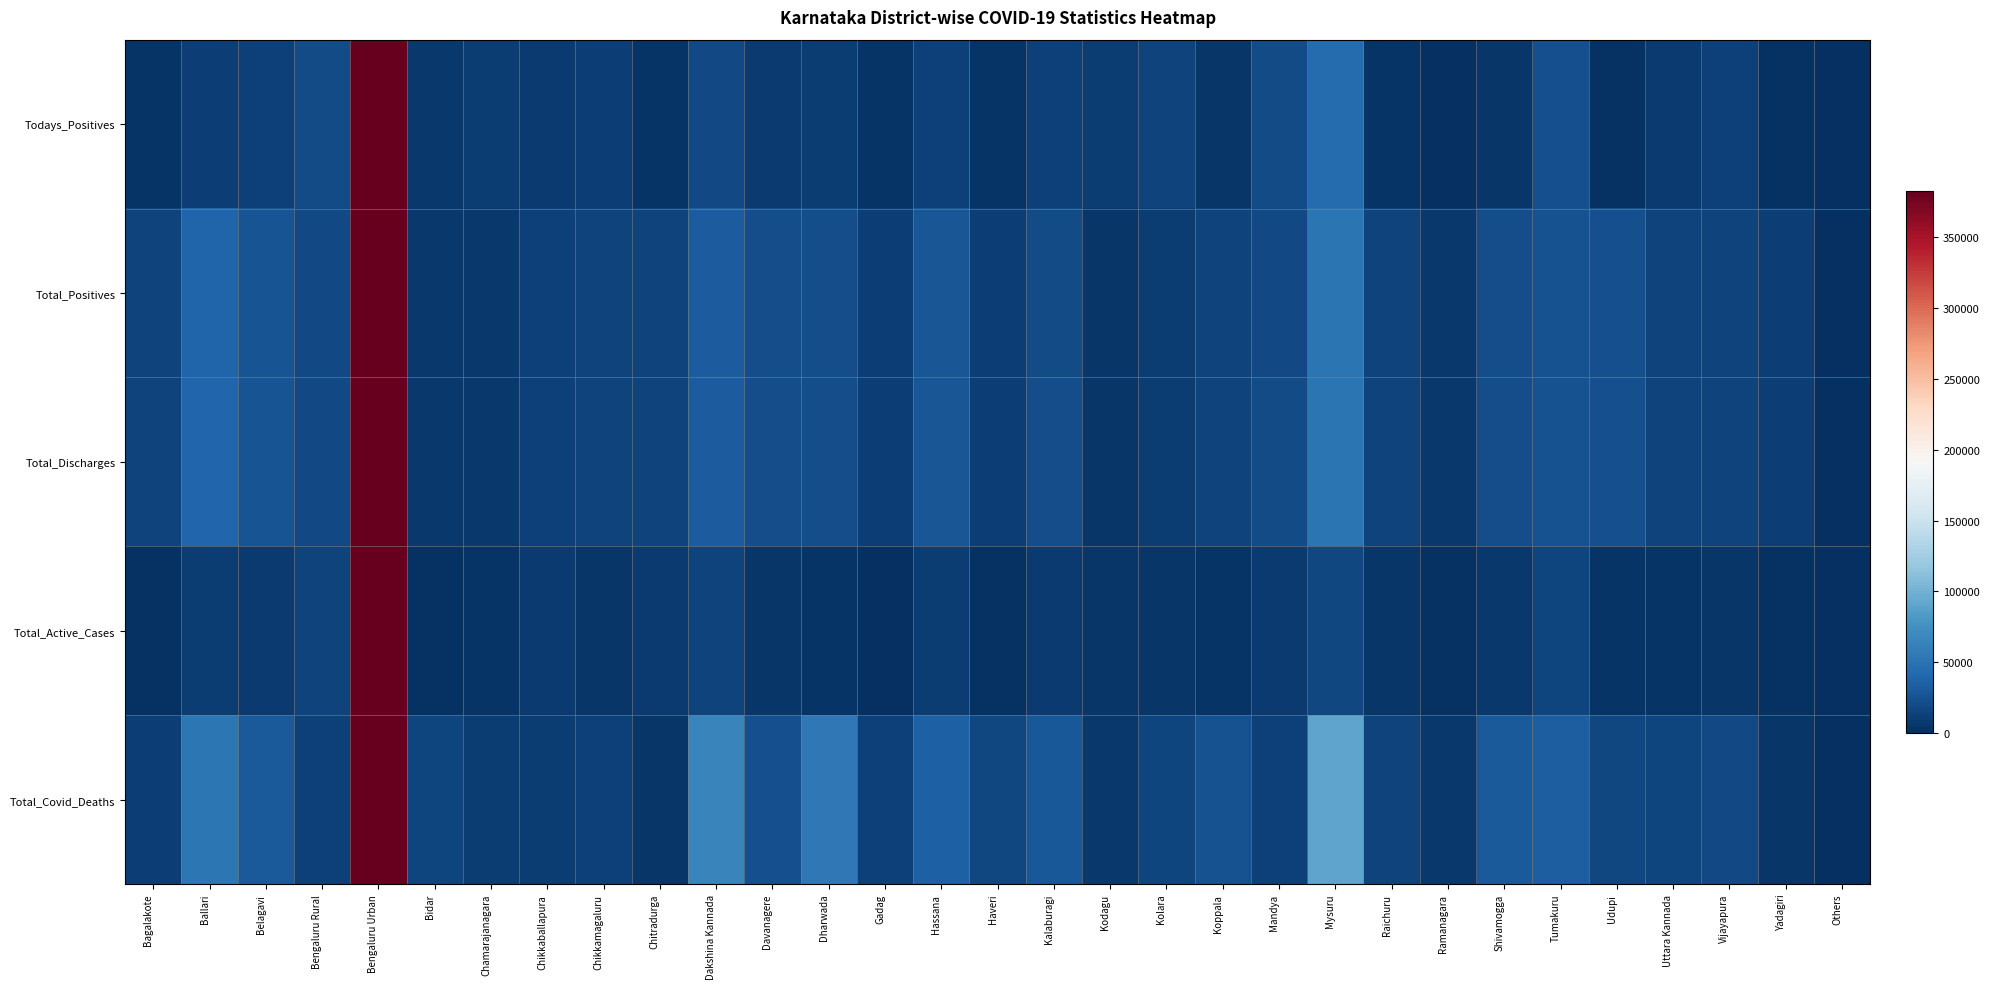

Between Bagalakote and Dharwada, which series saw the biggest shift?

Total_Covid_Deaths